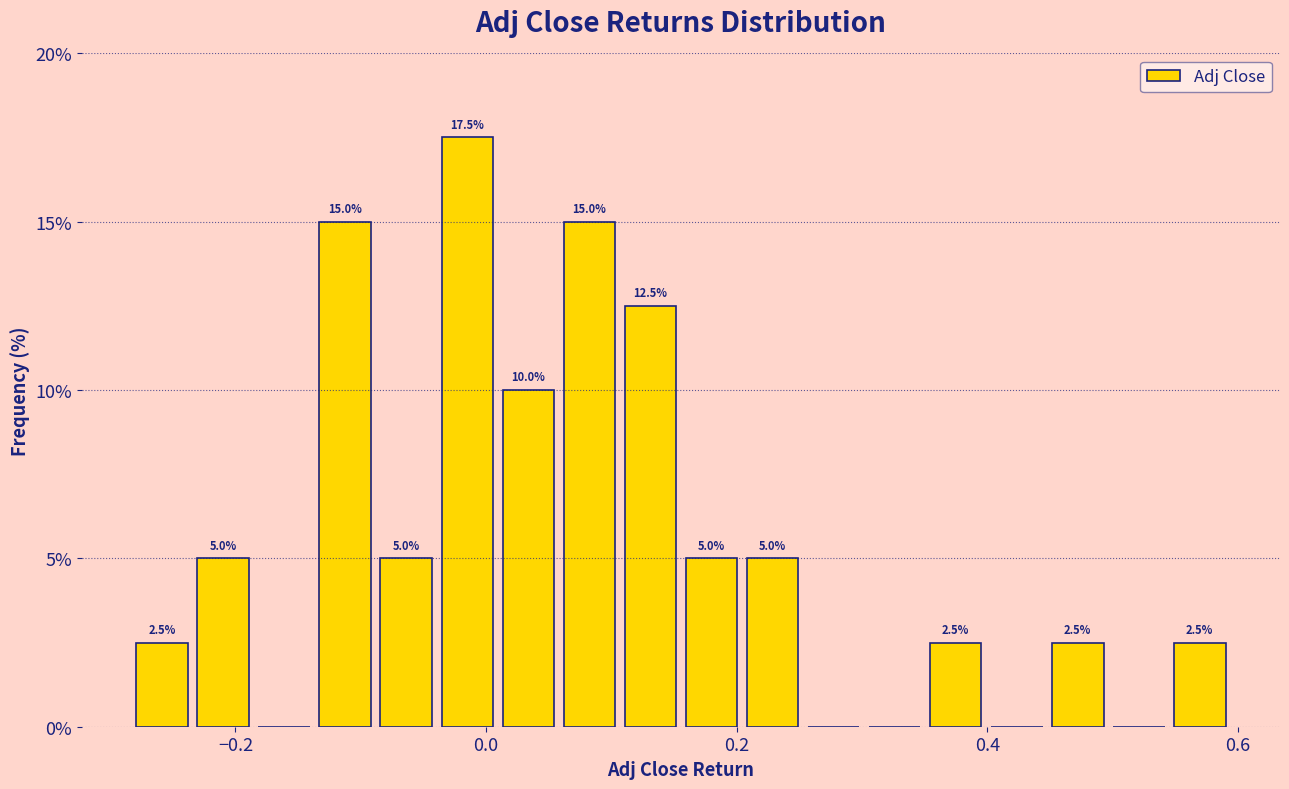

Read against the x-axis, roughly where is the centre of the tallest bar?

-0.02